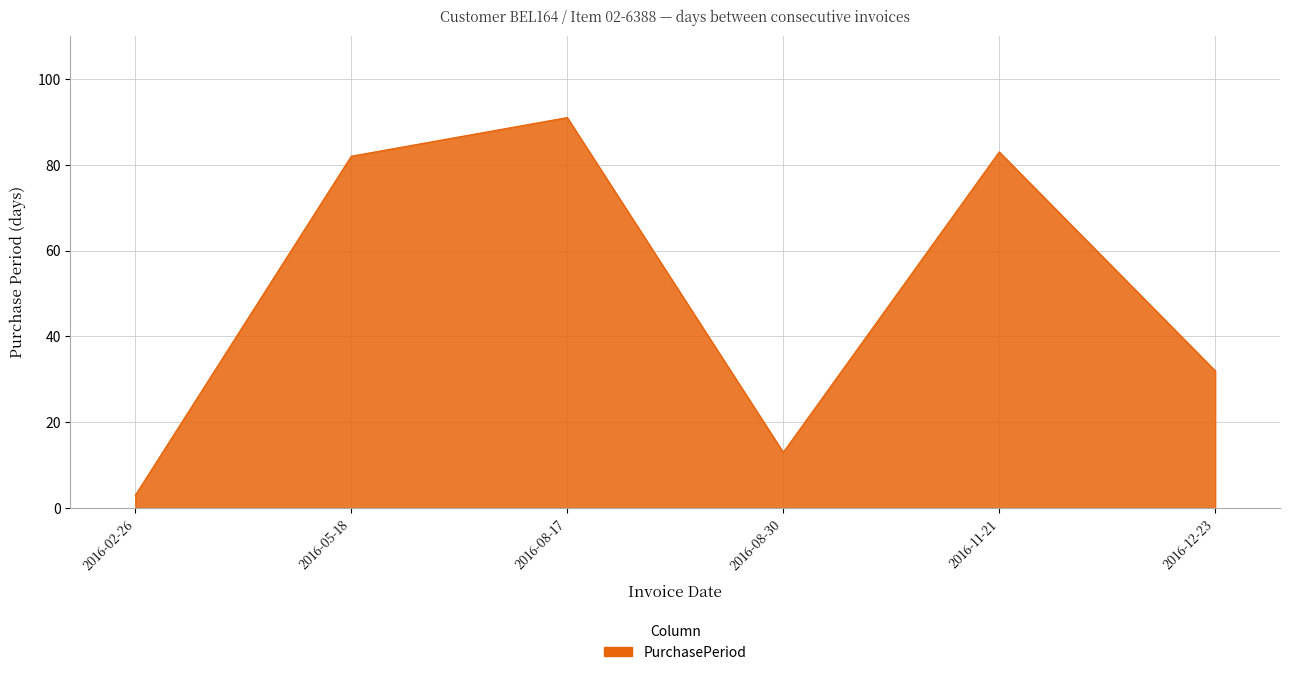

Is it true that the value at 2016-11-21 is 83?

True